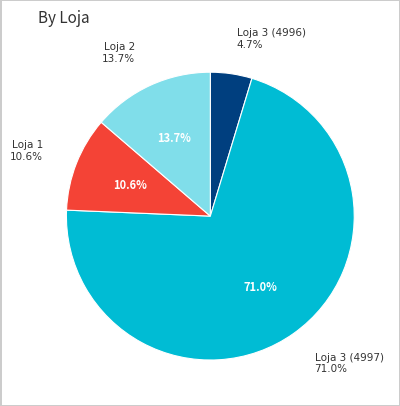

What is the majority slice?

Loja 3 (NF 4997)